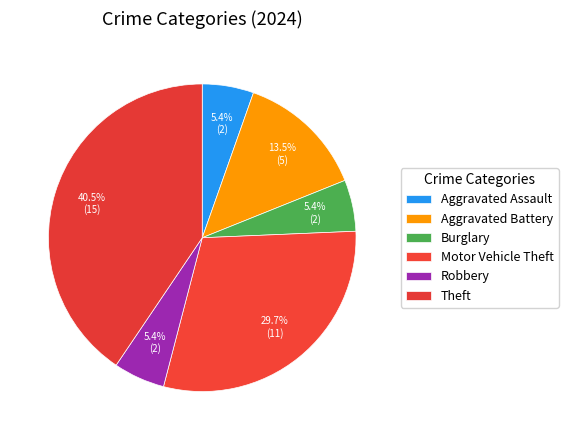

Count the number of slices in the pie.

6